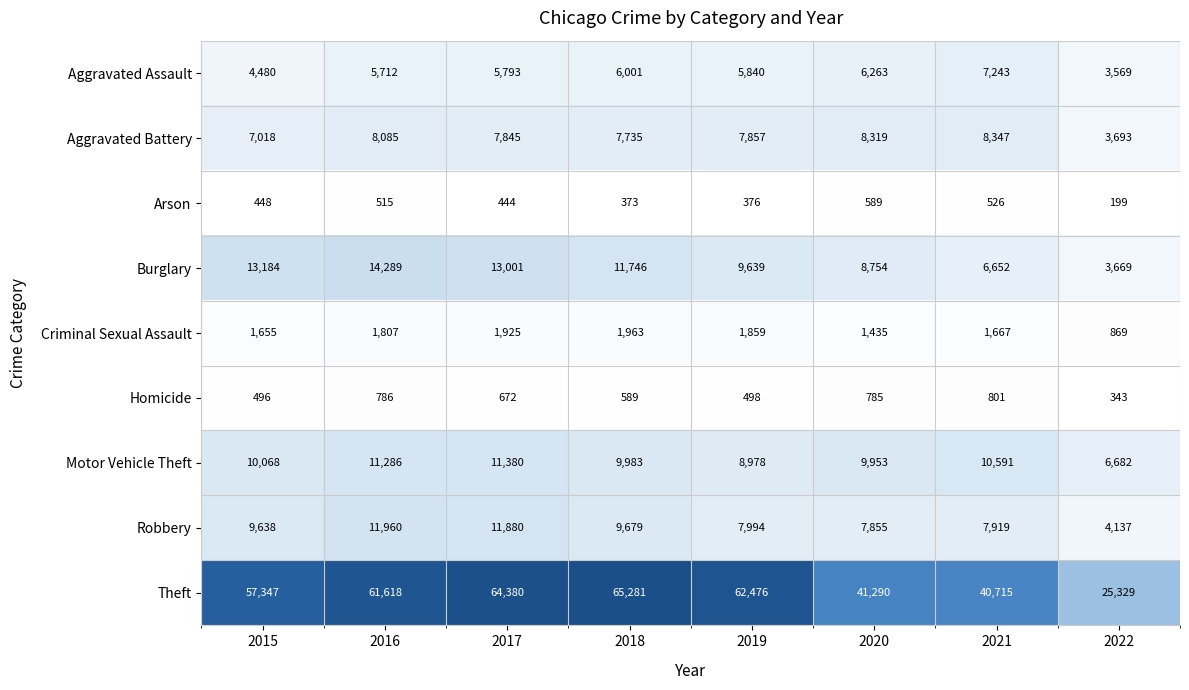

The value of Arson at 2020 is 832. True or false?

False